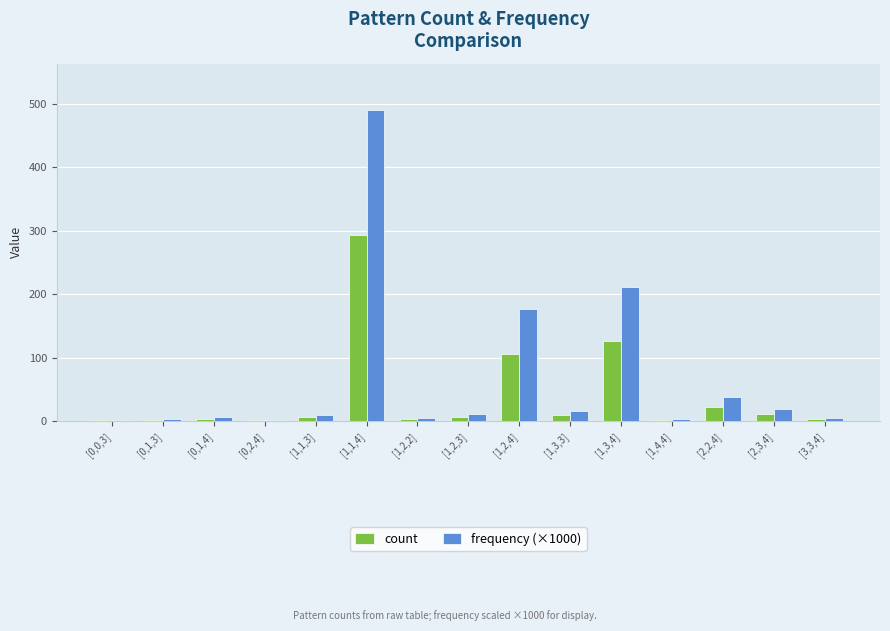

What is the sum of all frequency (×1000) values?

1000.0